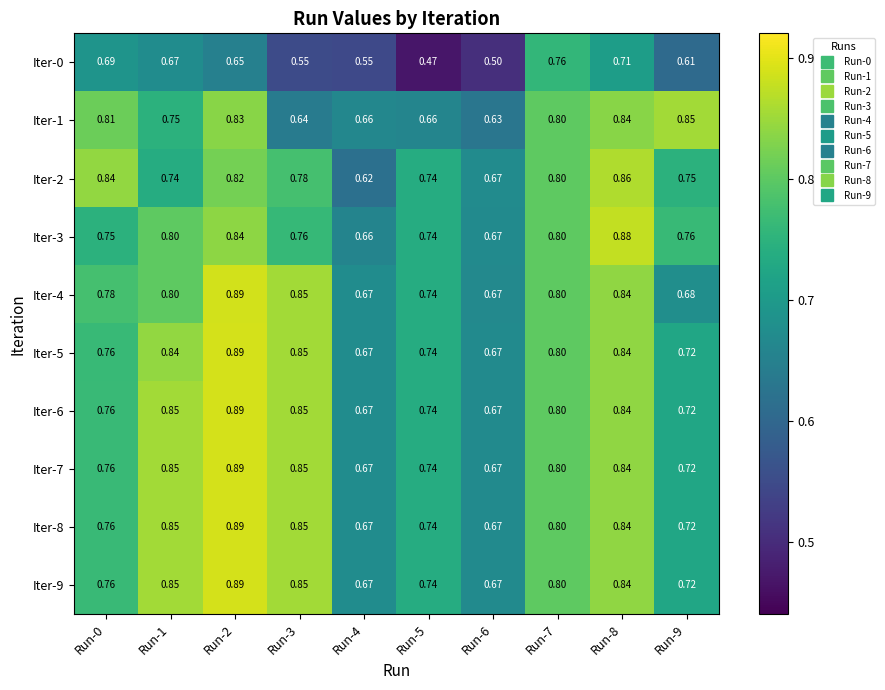

Which series has the widest spread of values?

Iter-0